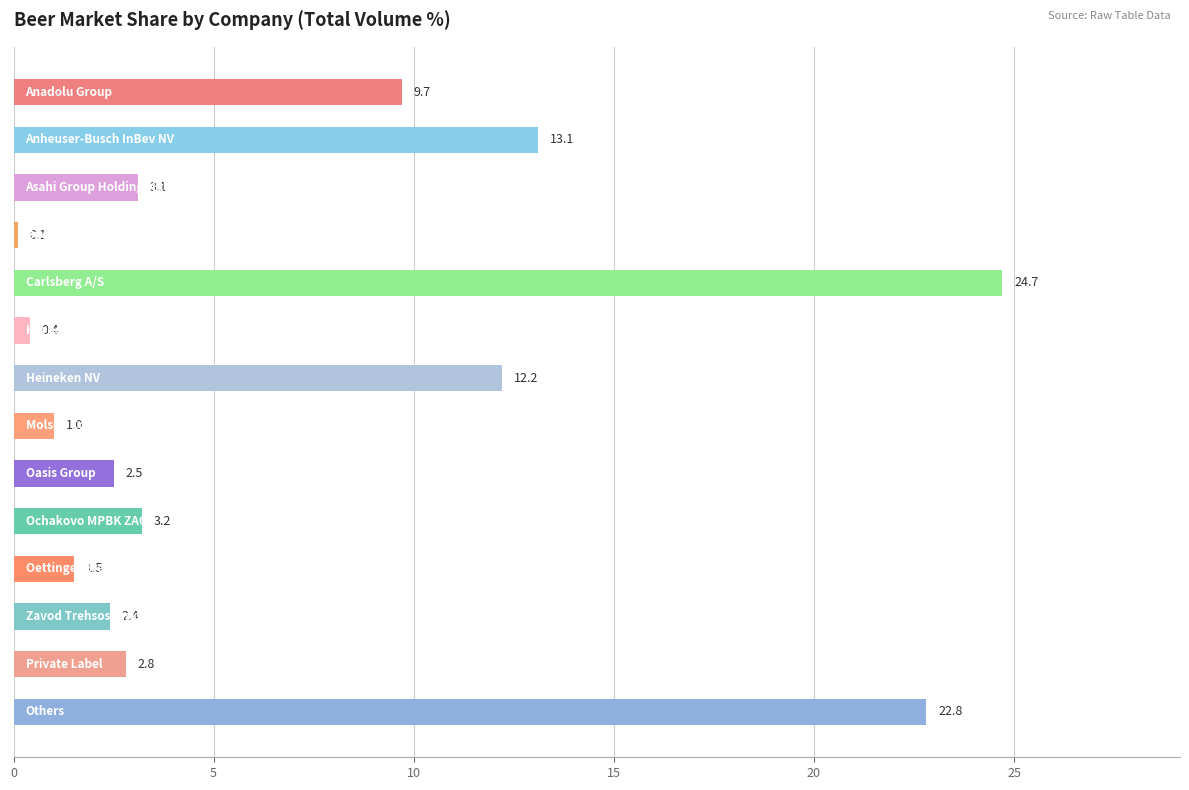

Reading top to bottom, what are all the values shown in this chart?

9.7	13.1	3.1	0.1	24.7	0.4	12.2	1.0	2.5	3.2	1.5	2.4	2.8	22.8